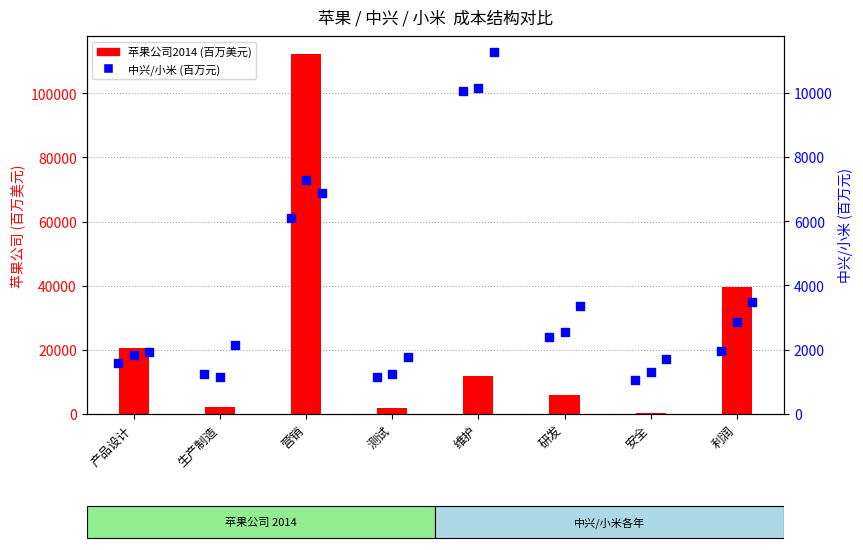

Which series has the largest total across all categories?

苹果公司2014